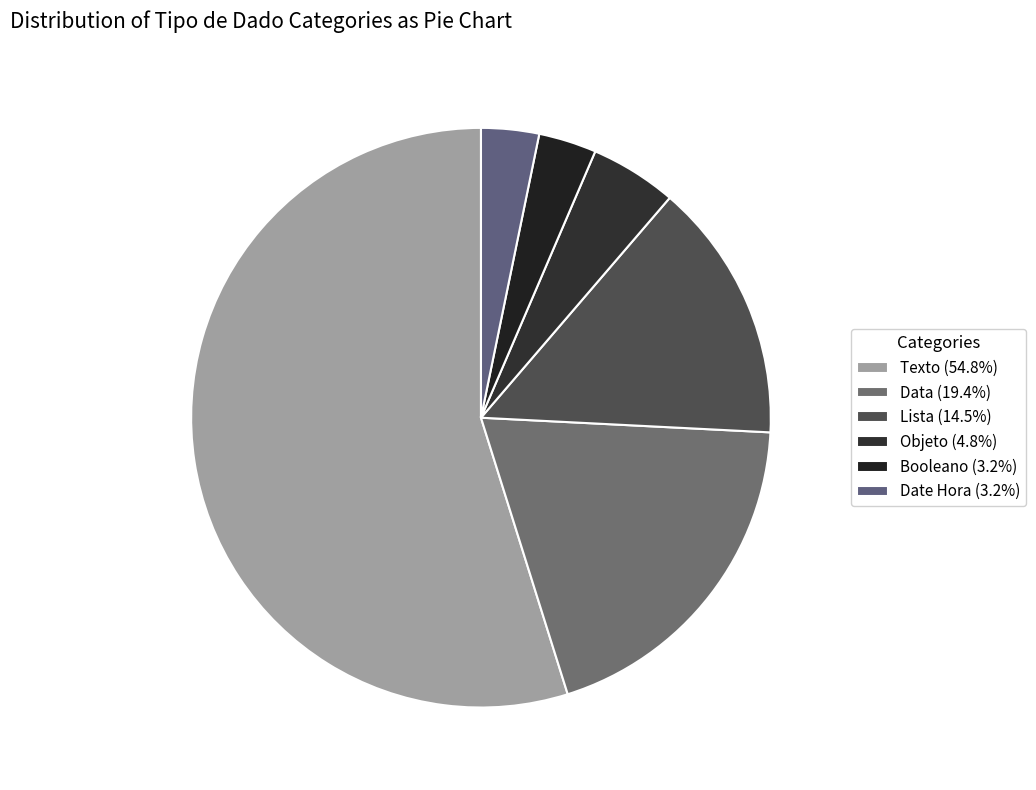

To the nearest percent, what is the average slice percentage?

17%